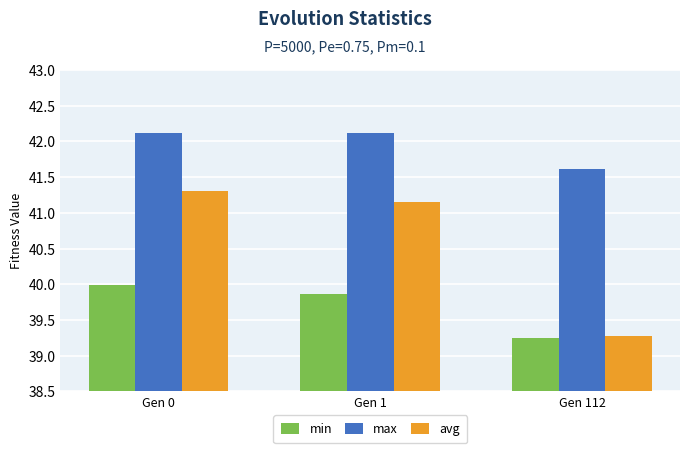

The avg series shows 39.3 at Gen 112. True or false?

True